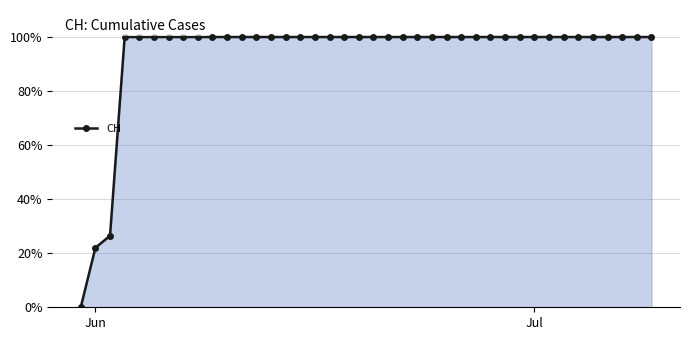

What is the difference between the second highest and second lowest values?

78.0